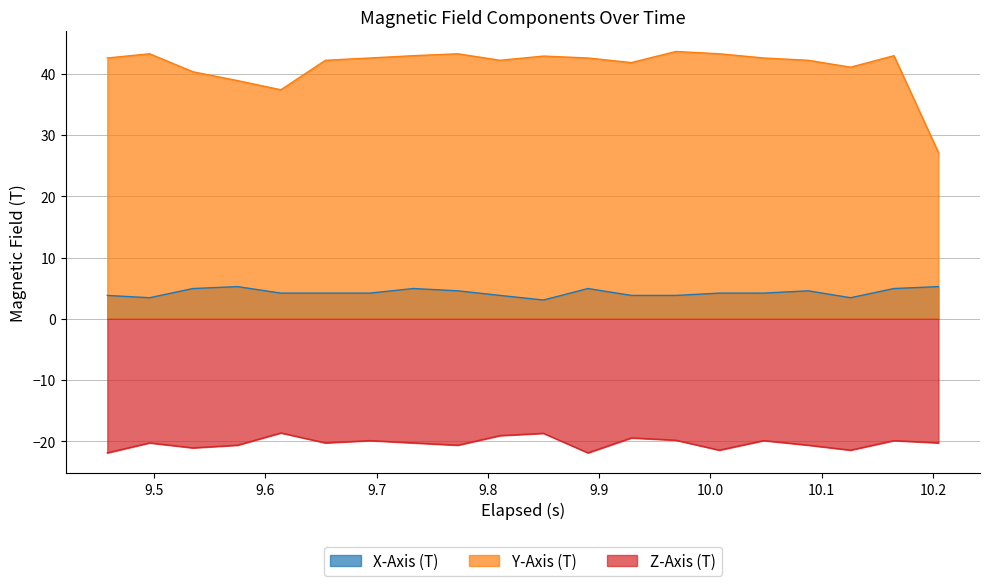

True or false: Y-Axis (T) and Z-Axis (T) intersect in this chart.

False